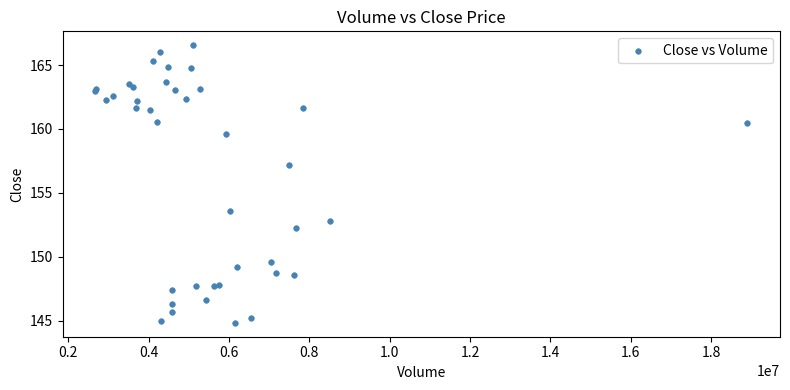

What Y value in the scatter plot is closest to 155?

153.6